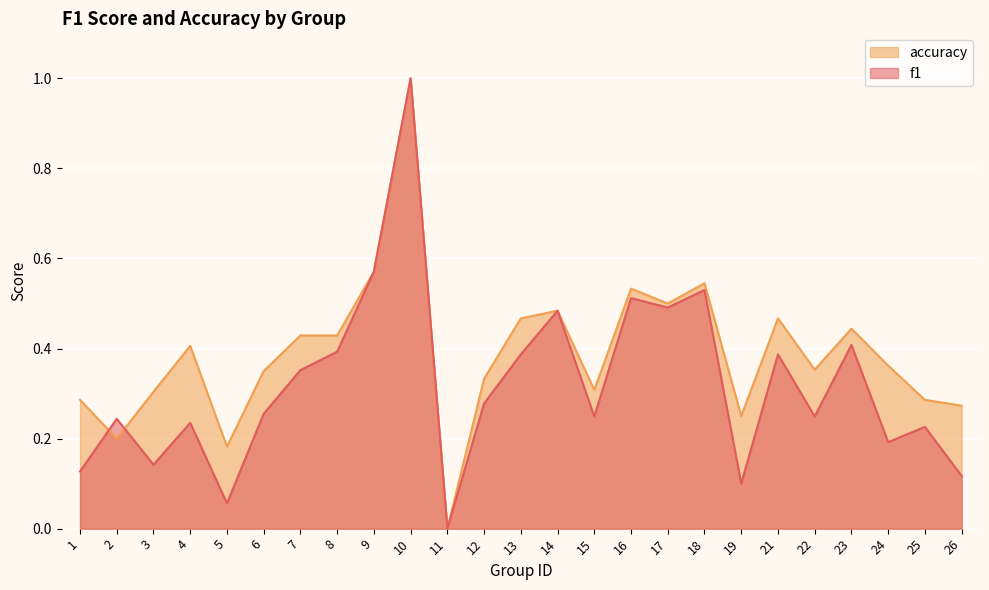

Reading right to left, what are all the values shown in this chart?

f1: 26=0.1	25=0.2	24=0.2	23=0.4	22=0.2	21=0.4	19=0.1	18=0.5	17=0.5	16=0.5	15=0.2	14=0.5	13=0.4	12=0.3	11=0.0	10=1.0	9=0.6	8=0.4	7=0.4	6=0.3	5=0.1	4=0.2	3=0.1	2=0.2	1=0.1
accuracy: 26=0.3	25=0.3	24=0.4	23=0.4	22=0.4	21=0.5	19=0.2	18=0.5	17=0.5	16=0.5	15=0.3	14=0.5	13=0.5	12=0.3	11=0.0	10=1.0	9=0.6	8=0.4	7=0.4	6=0.3	5=0.2	4=0.4	3=0.3	2=0.2	1=0.3